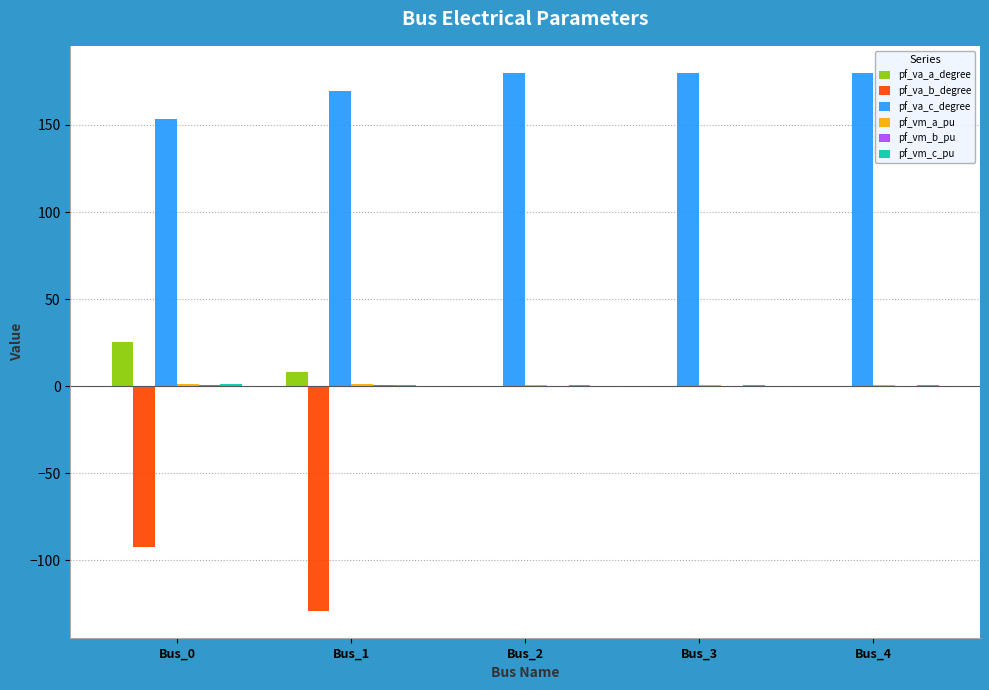

What is the greatest value displayed?

180.0